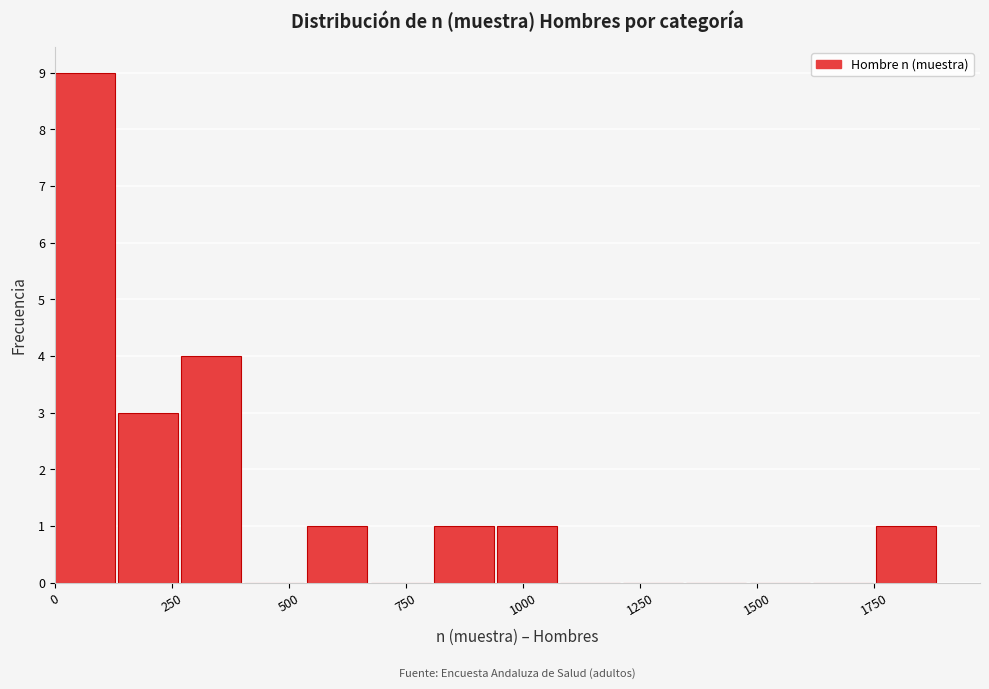

Read against the x-axis, roughly where is the centre of the tallest bar?

50